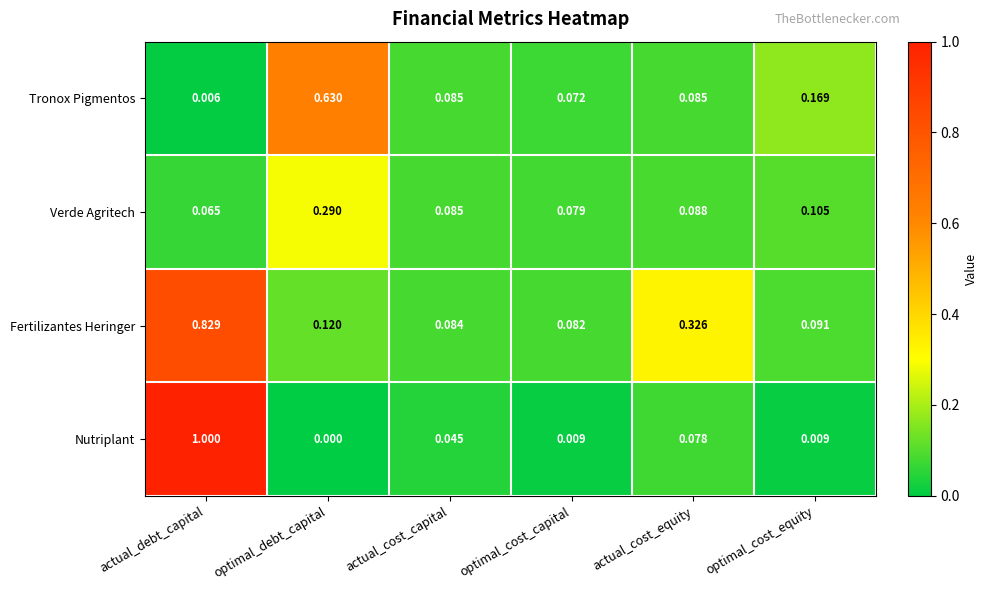

Which category has the lowest value across all series?

optimal_debt_capital